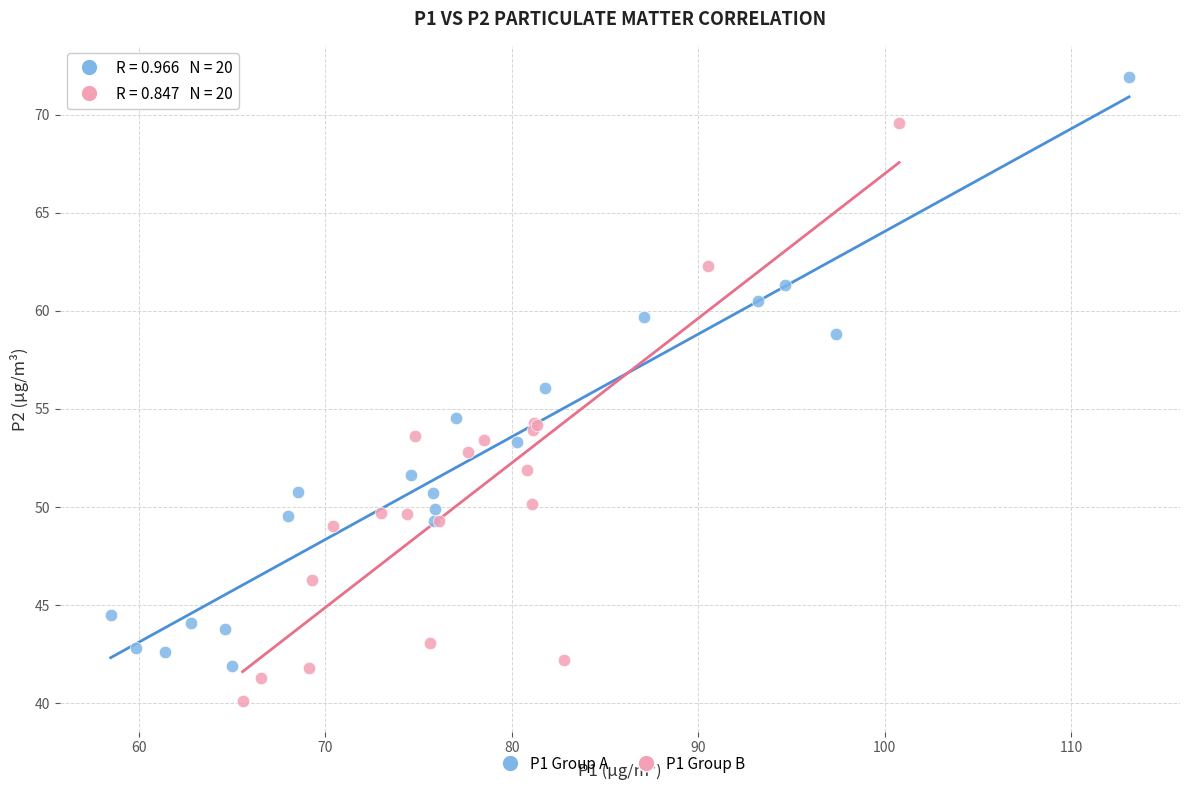

What are all the series names shown in the legend?

P1 Group A, P1 Group B